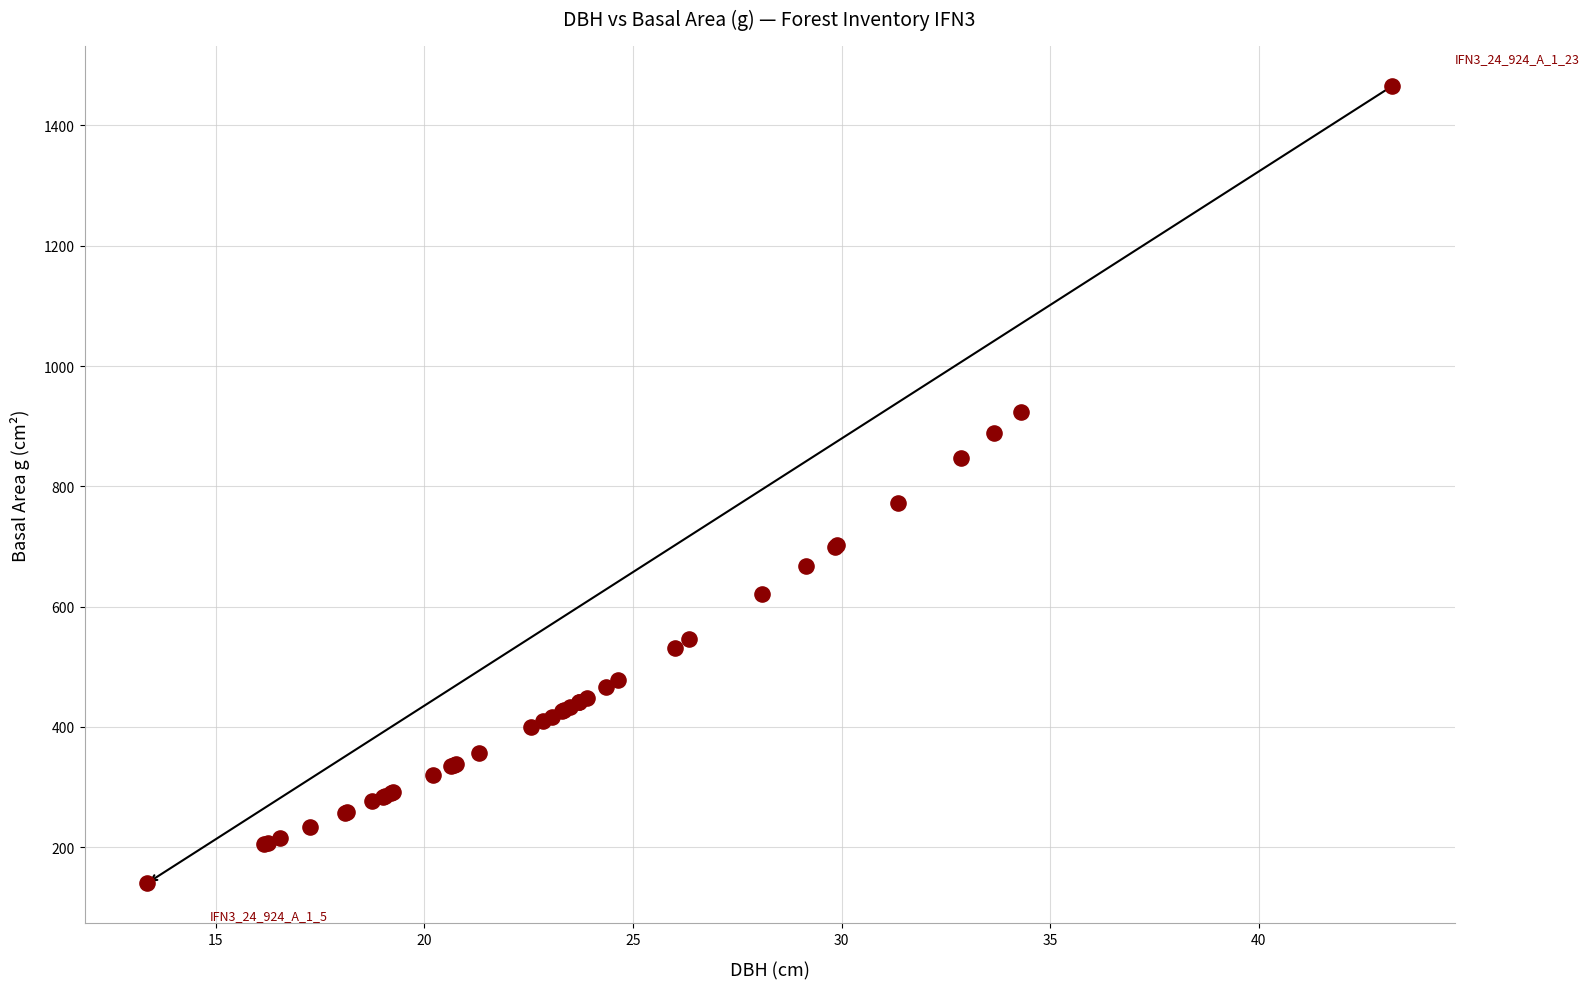

What Y value in the scatter plot is closest to 802?

771.9